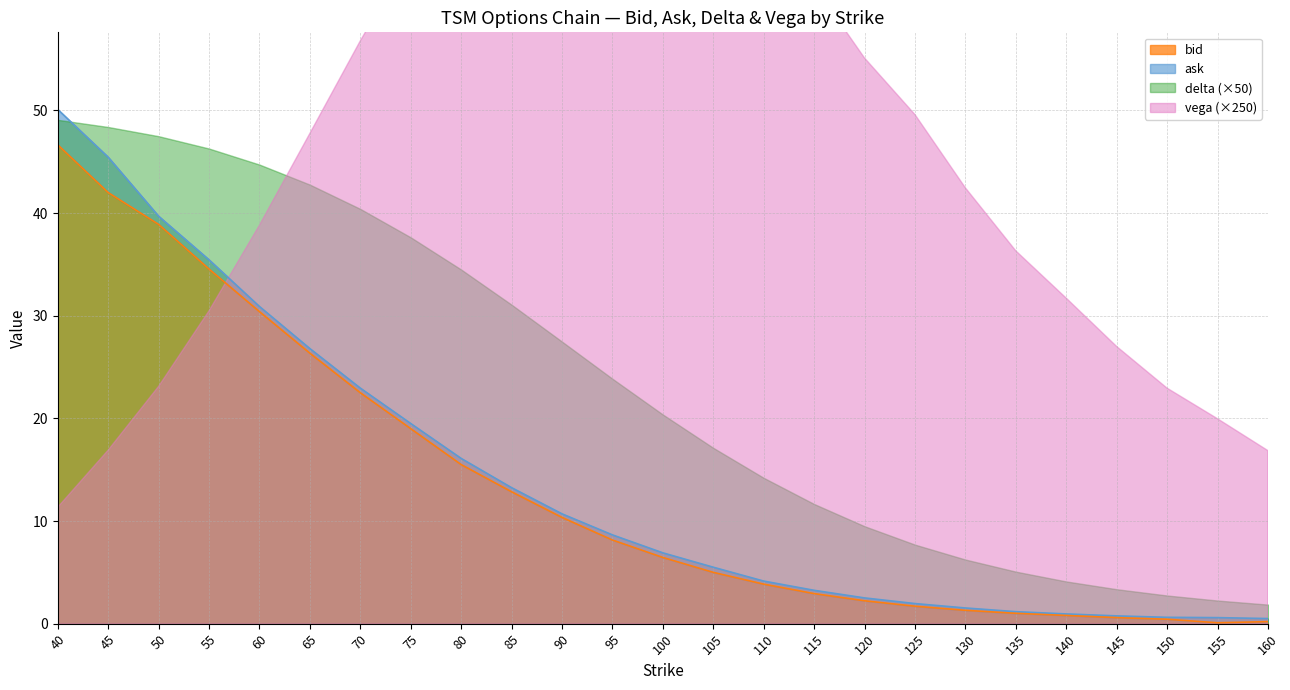

At which label does ask first exceed 6?

40